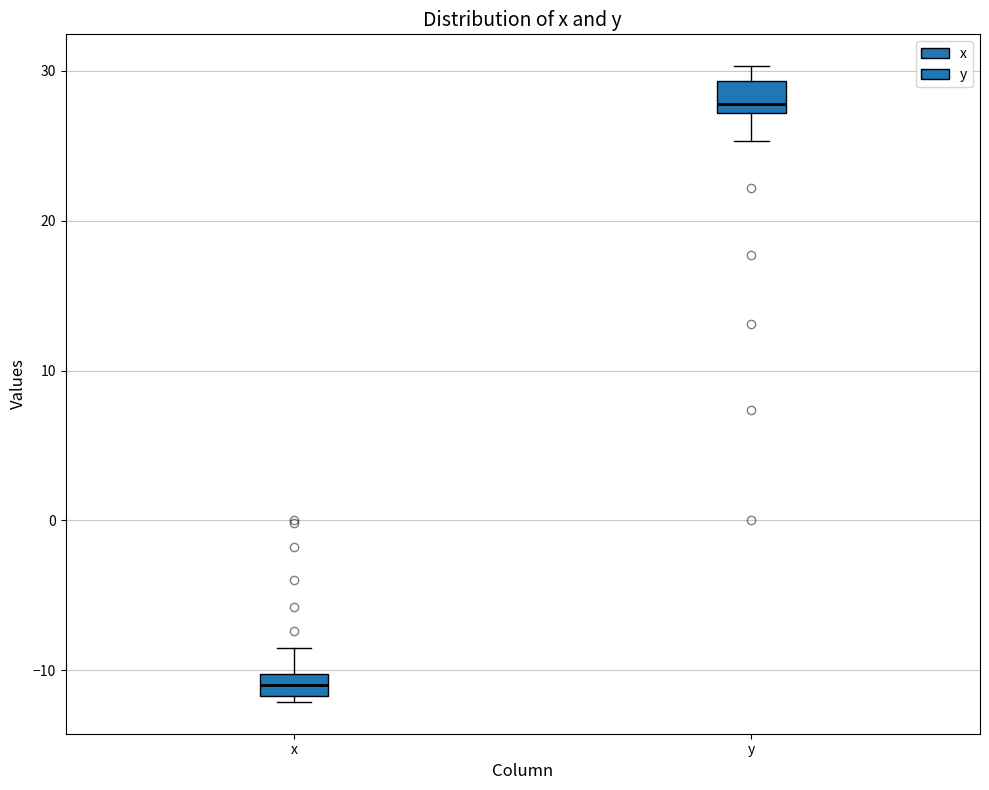

Where does the upper whisker of the box for x end on the y-axis? The values are not printed on the chart, so give them approximately, as read against the axis.

-8